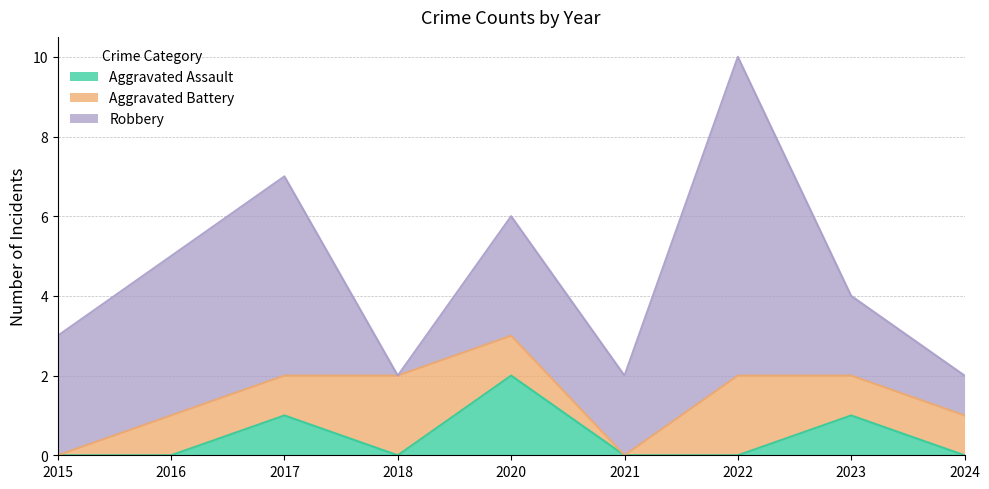

What value does the Aggravated Battery series have at 2020?

1